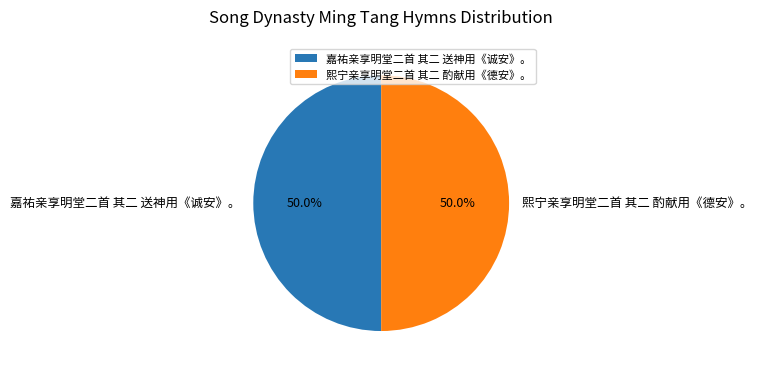

What percentage is the 嘉祐亲享明堂二首 其二 送神用《诚安》。 slice, to the nearest percent?

50%